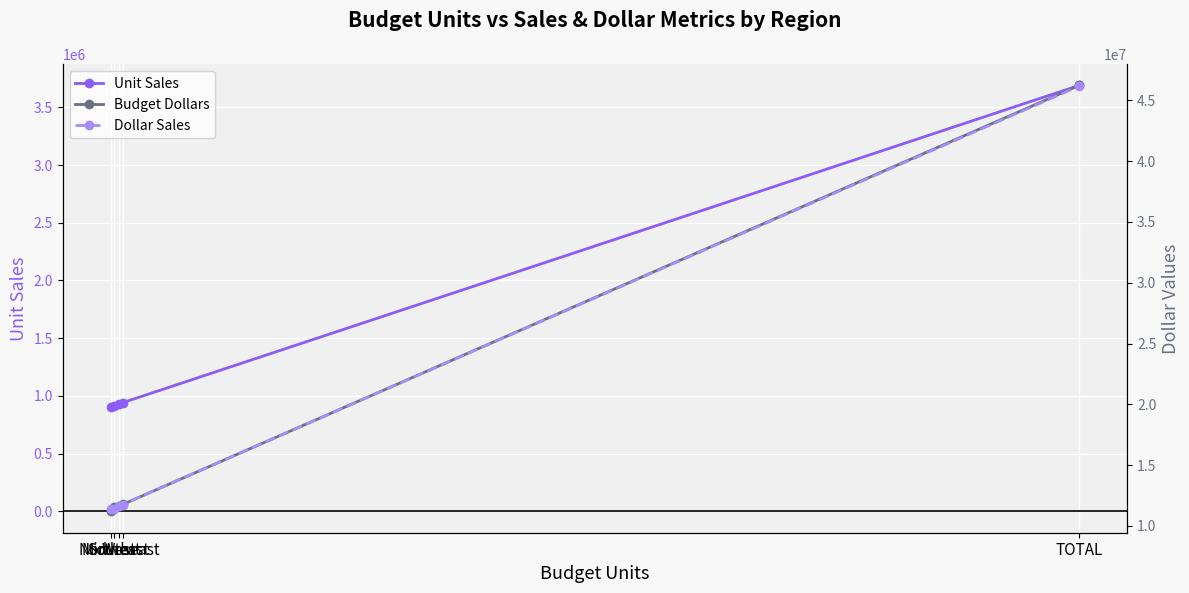

Reading left to right, transcribe all the data shown in this chart.

Unit Sales: Midwest=905045	Northeast=916675	Southeast=935232	West=932039	TOTAL=3688991
Budget Dollars: Midwest=11194373	Northeast=11576921	Southeast=11807971	West=11641513	TOTAL=46220778
Dollar Sales: Midwest=11400665	Northeast=11392300	Southeast=11710379	West=11652946	TOTAL=46156290